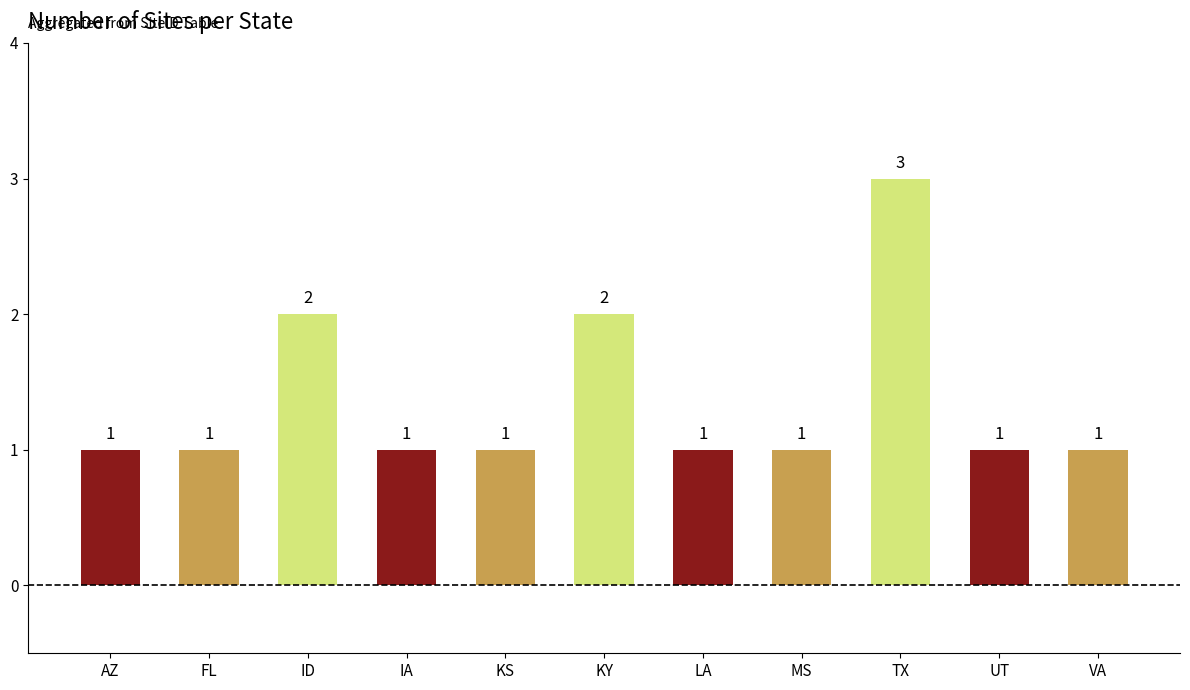

Is it true that the value at IA is 2?

False